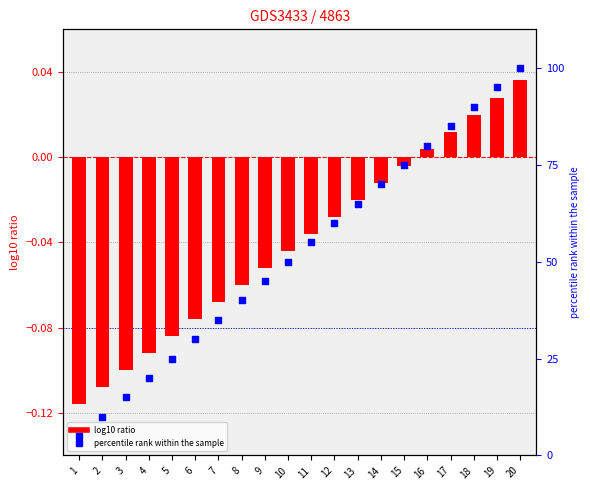

Which series has the largest total across all categories?

percentile rank within the sample